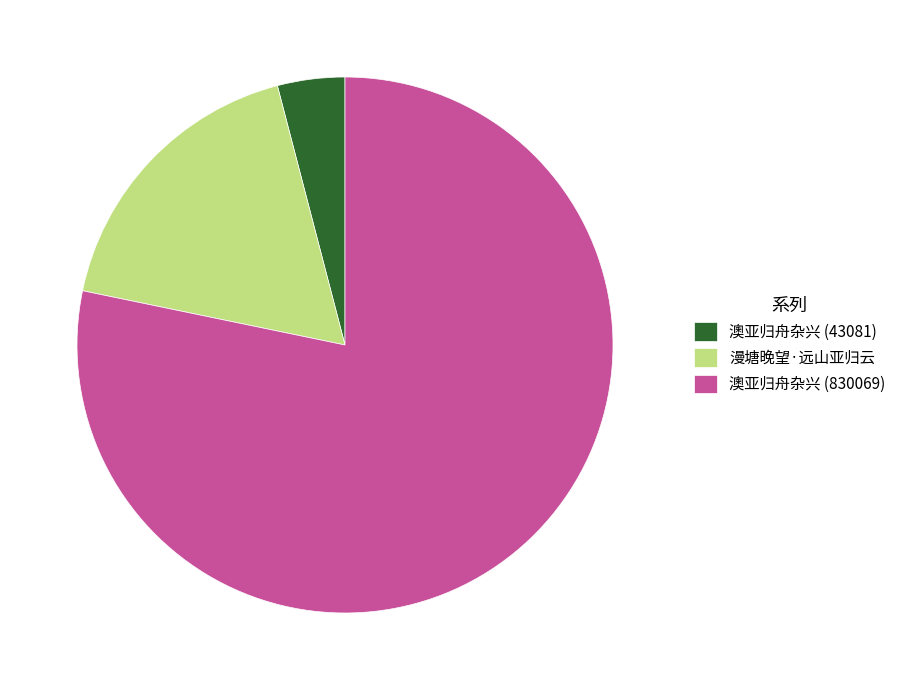

Count the number of slices in the pie.

3